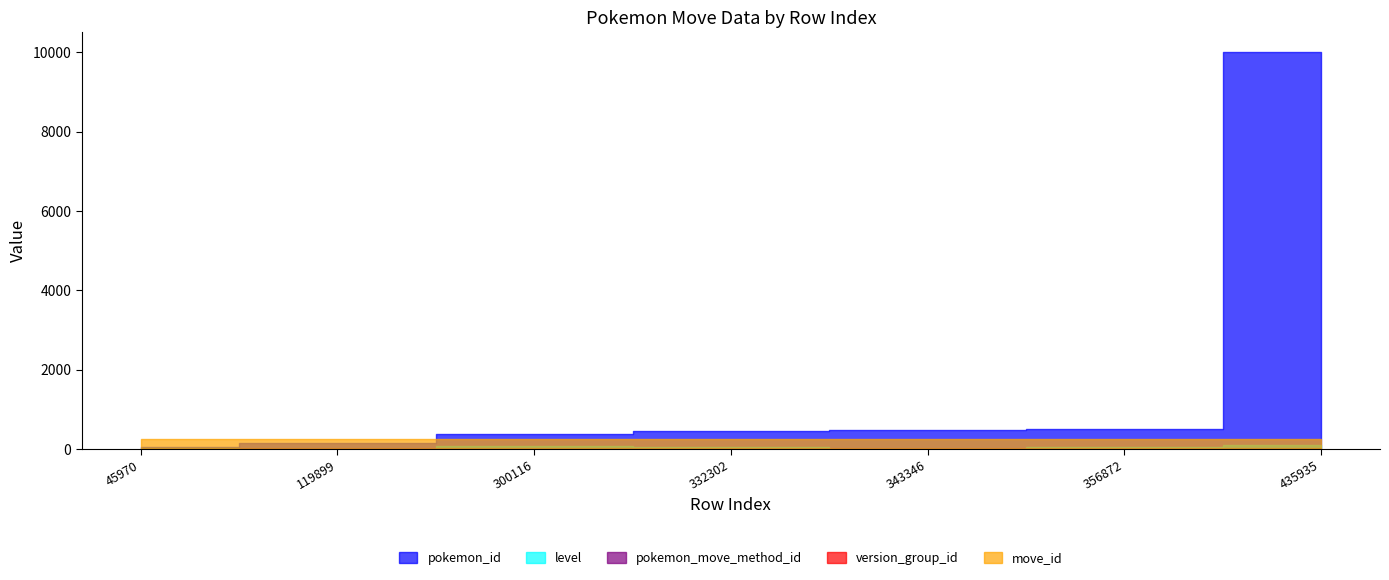

Reading left to right, transcribe all the data shown in this chart.

pokemon_id: 59	147	384	448	468	493	10003
level: 39	0	75	51	1	40	97
pokemon_move_method_id: 1	2	1	1	1	1	1
version_group_id: 10	10	10	10	10	10	10
move_id: 245	245	245	245	245	245	245